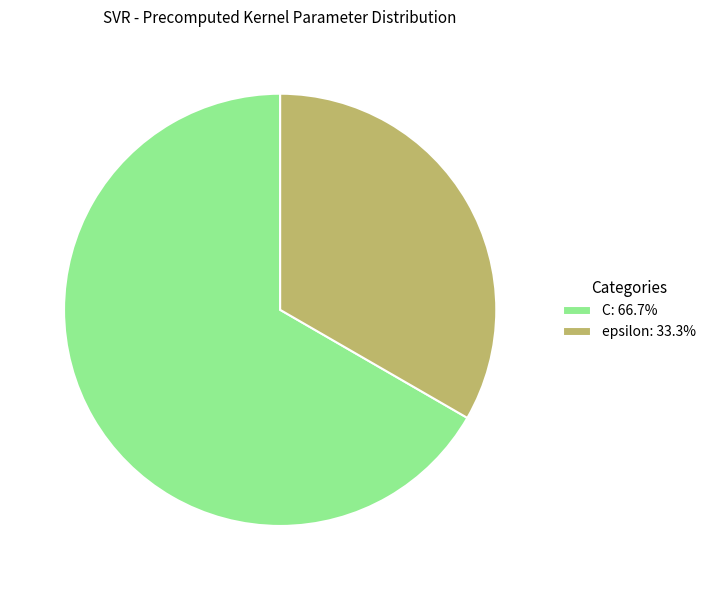

Is the sum of epsilon: 33.3% and C: 66.7% greater than half?

Yes